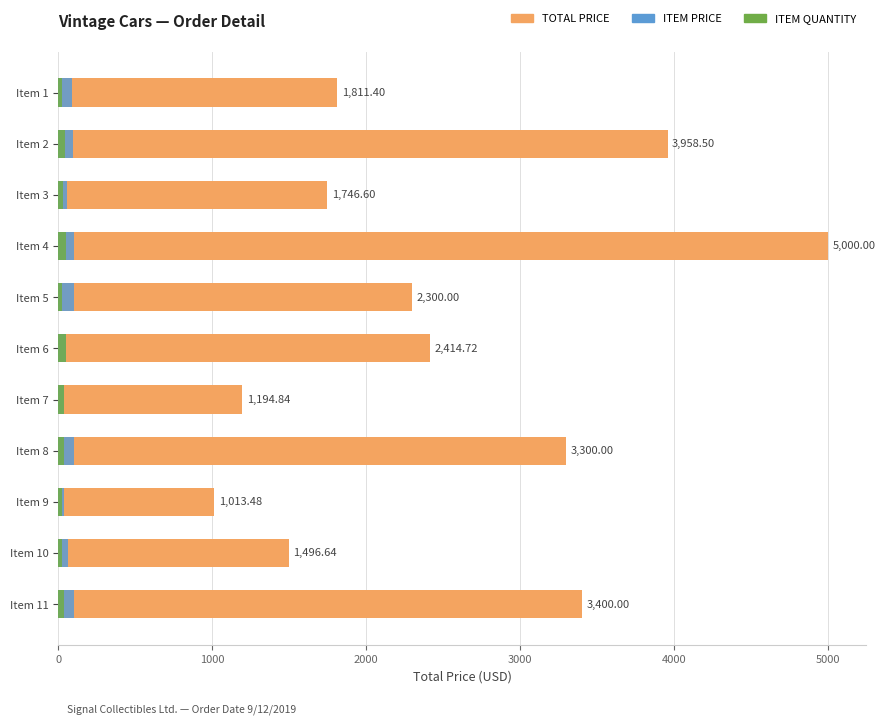

What is the spread (max minus min) of values at Item 5?

2277.0